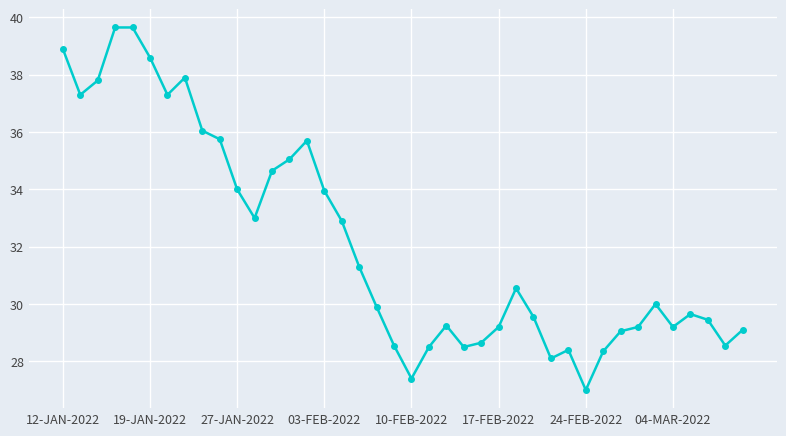

What is the value of the 31st point from the left?

27.0